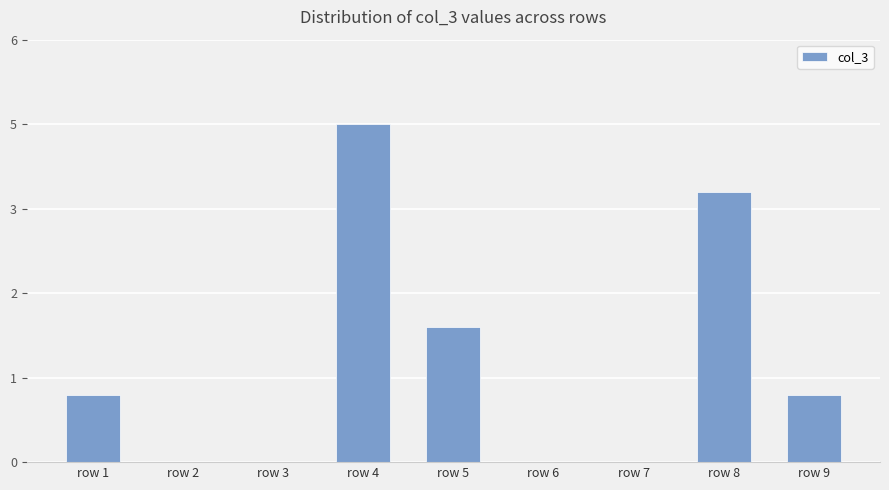

Are the bars horizontal?

No